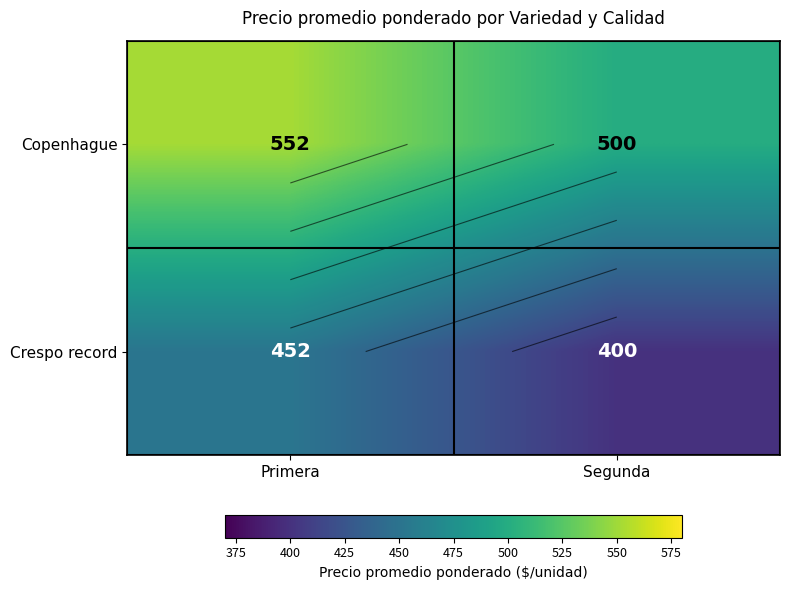

Count the number of data series in this chart.

2